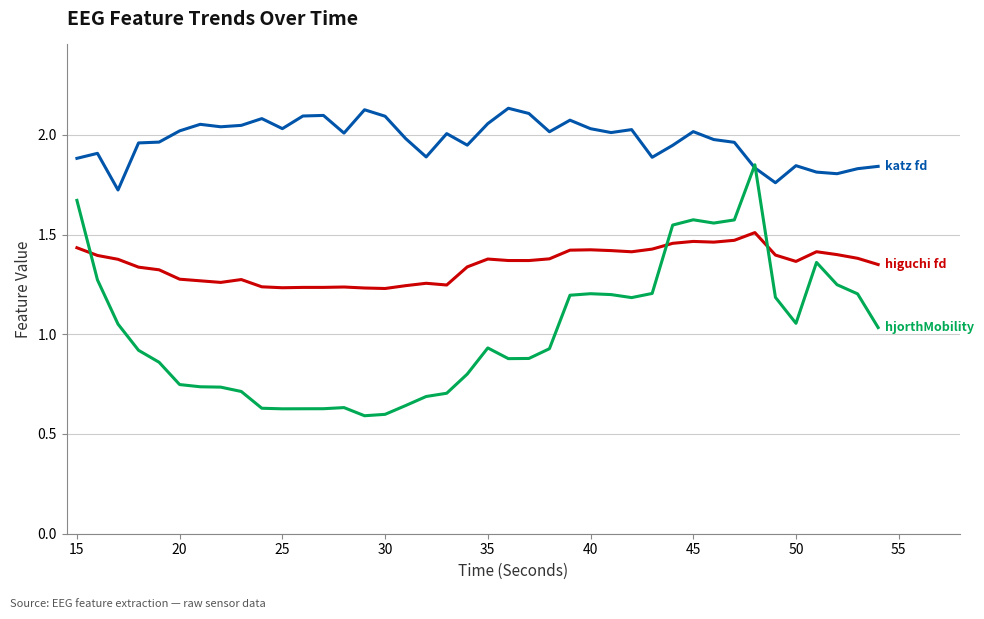

Does the chart display data point markers on the line(s)?

No